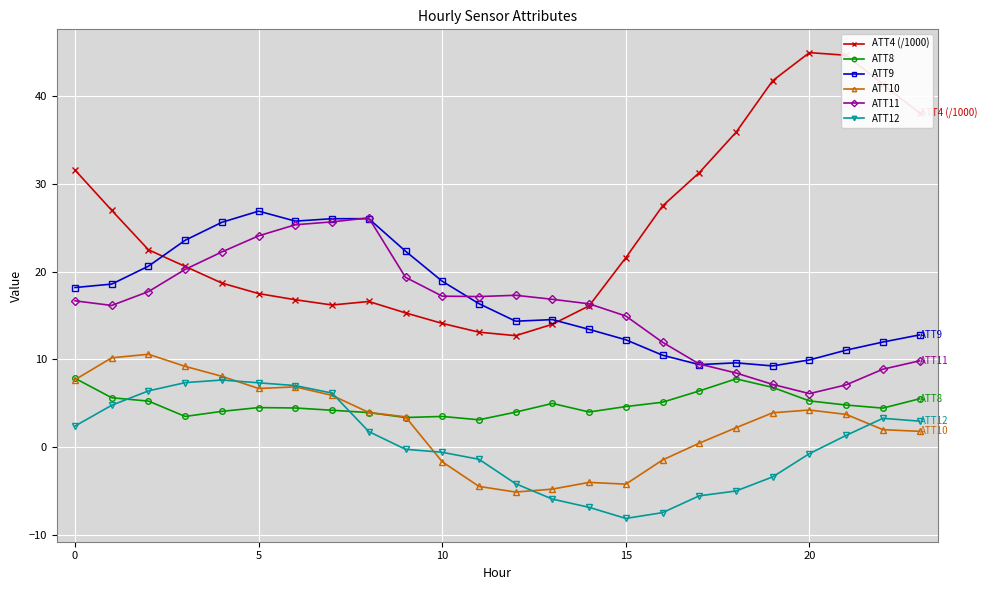

In ATT8, how many points are higher than both neighbors (excluding endpoints)?

4